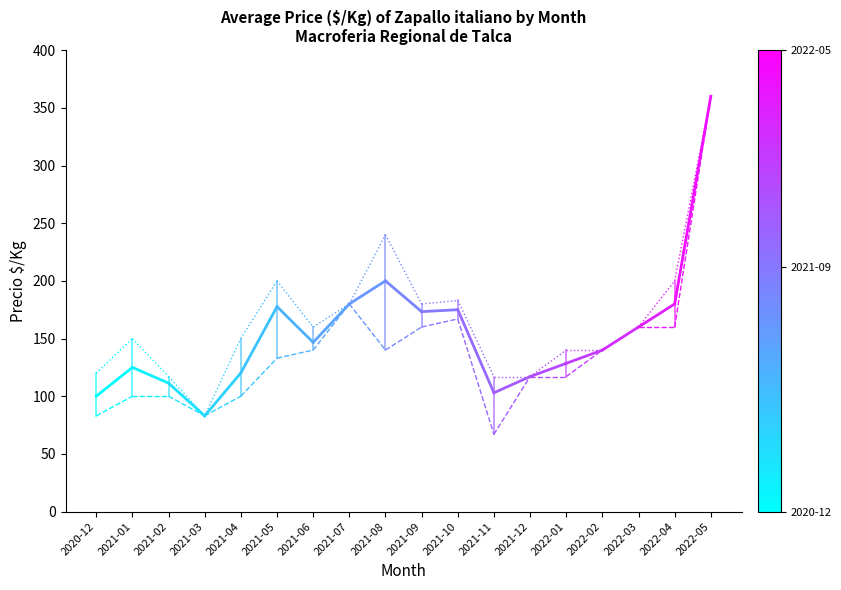

Which has a higher value, 2021-01 or 2020-12?

2021-01